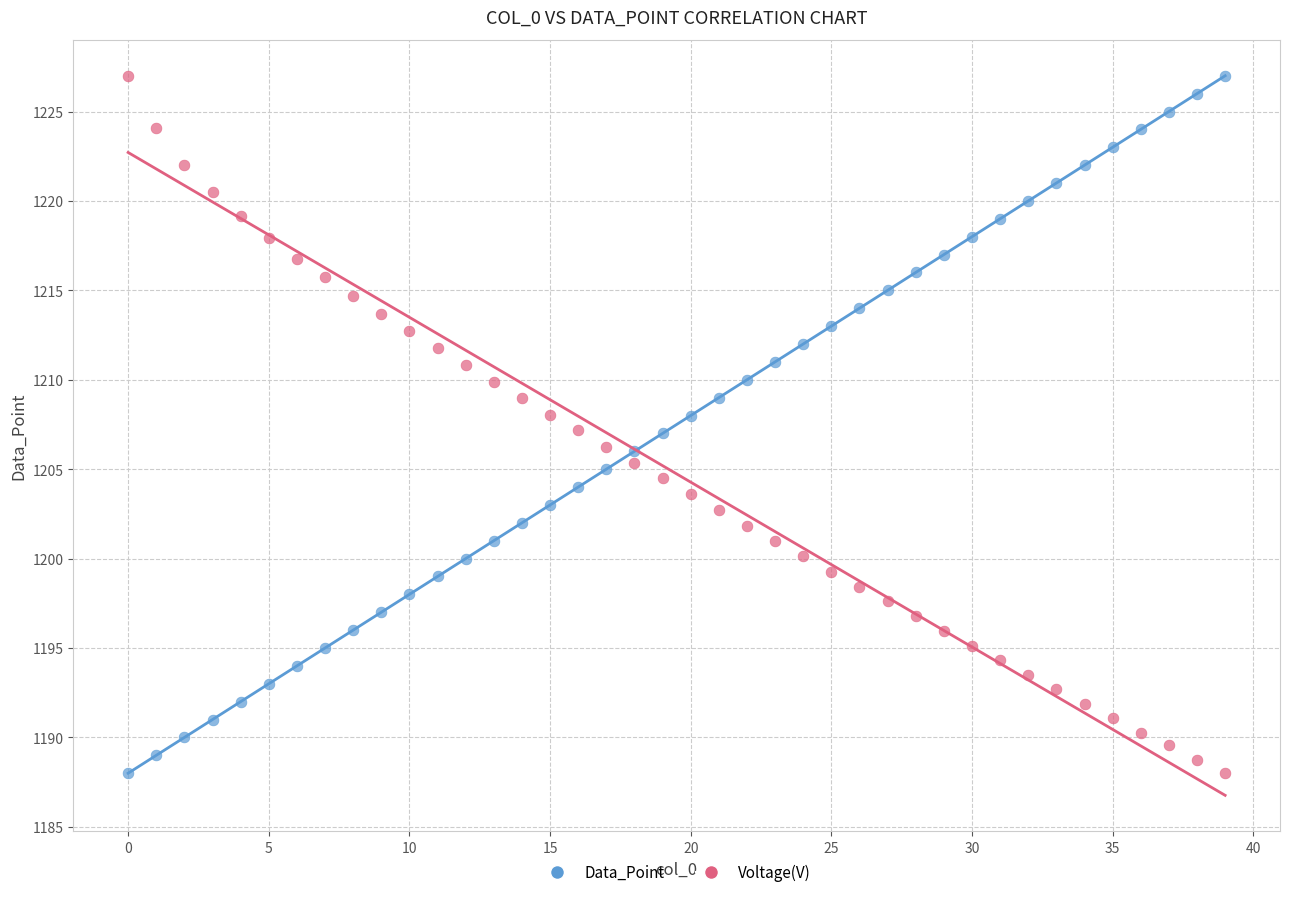

Across all data points, what is the range of Y values (max minus min)?

39.0